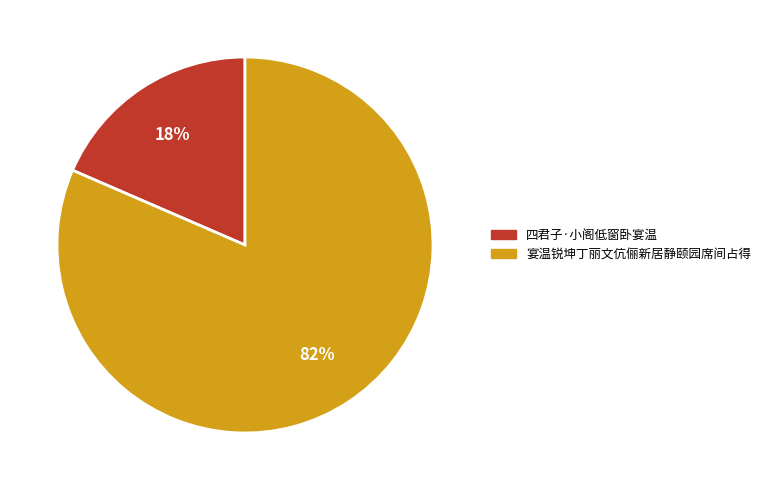

How many segments does this pie chart have?

2